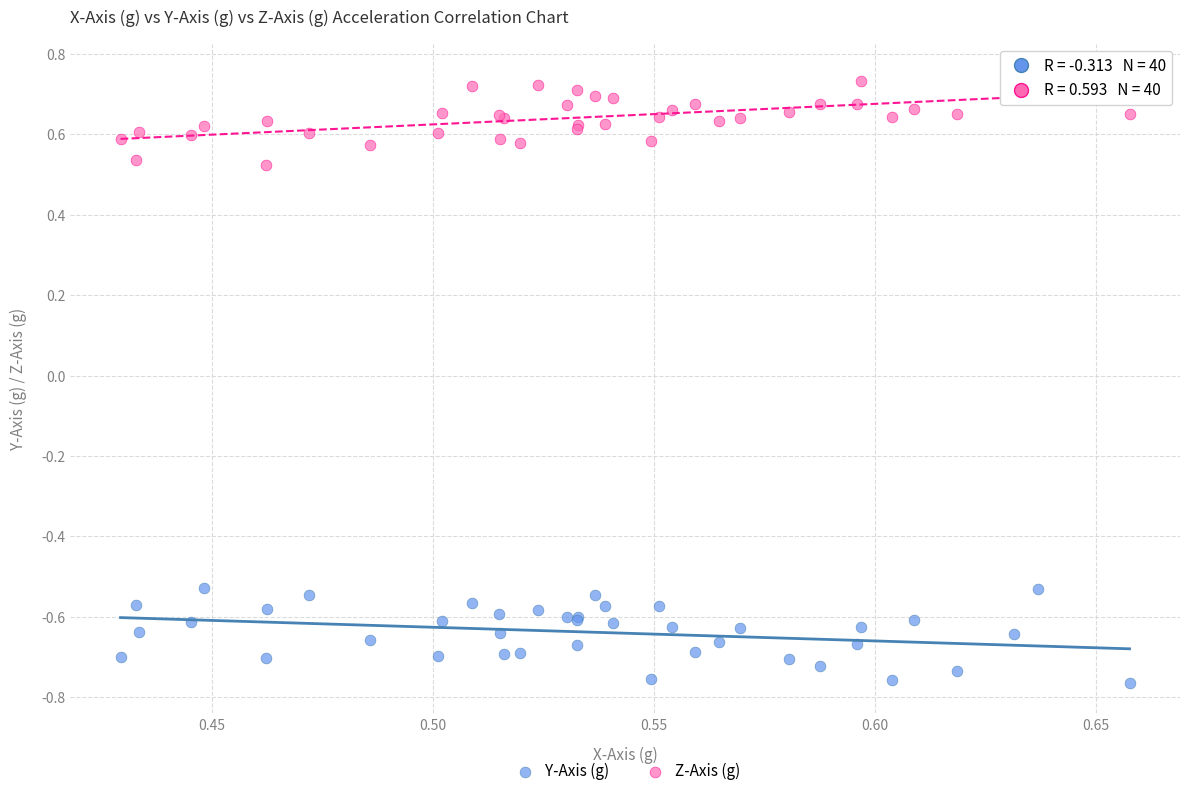

Which series reaches the maximum Y coordinate?

Z-Axis (g)